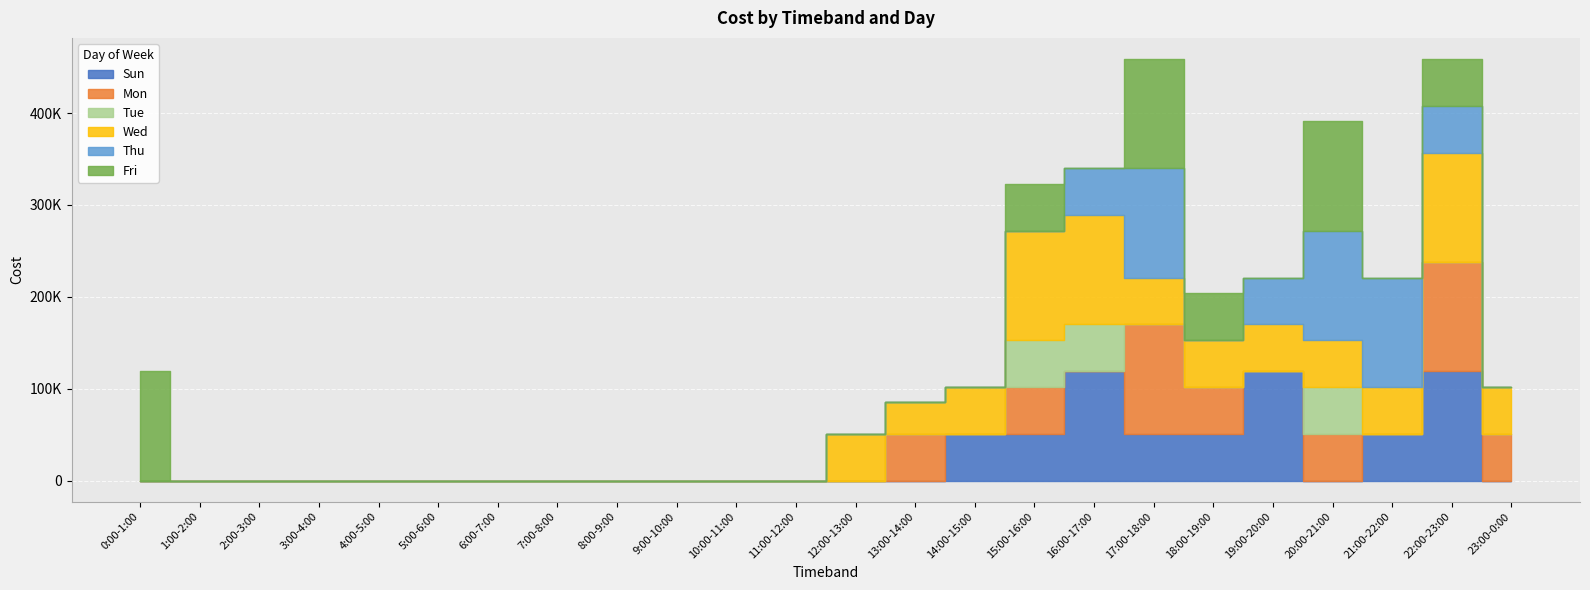

The Tue series shows 22010 at 13:00-14:00. True or false?

False